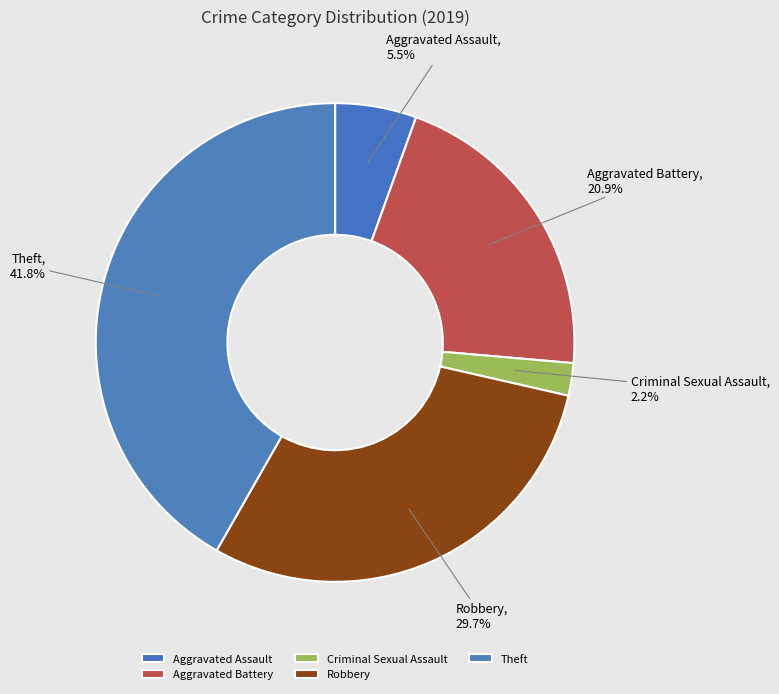

Does Theft represent more than half of the total?

No